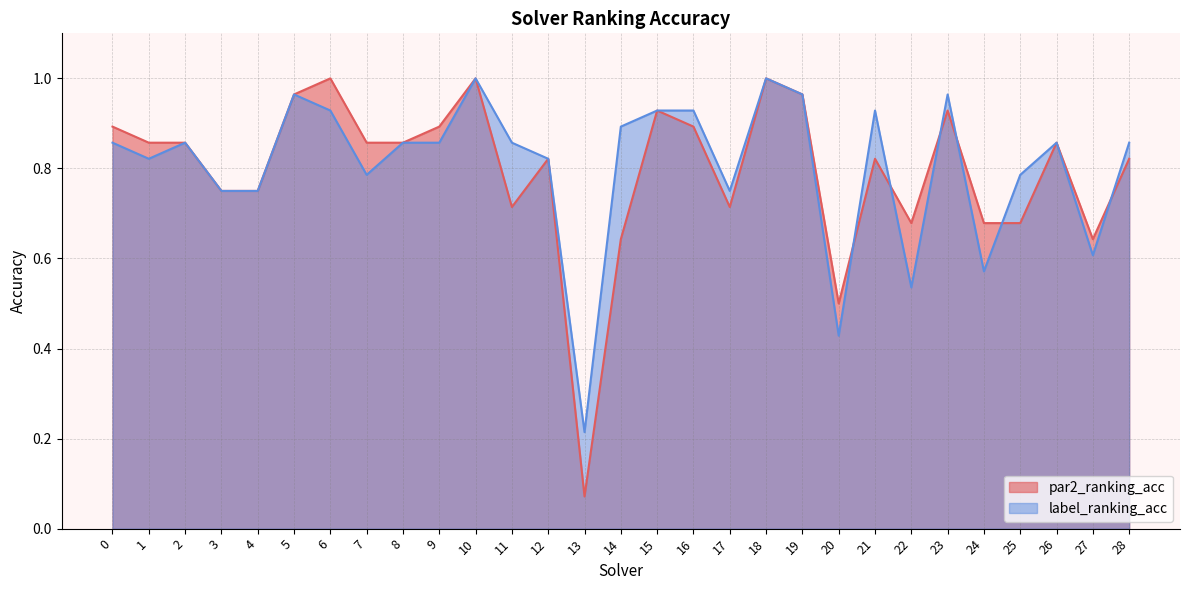

How many categories are shown in the chart?

29